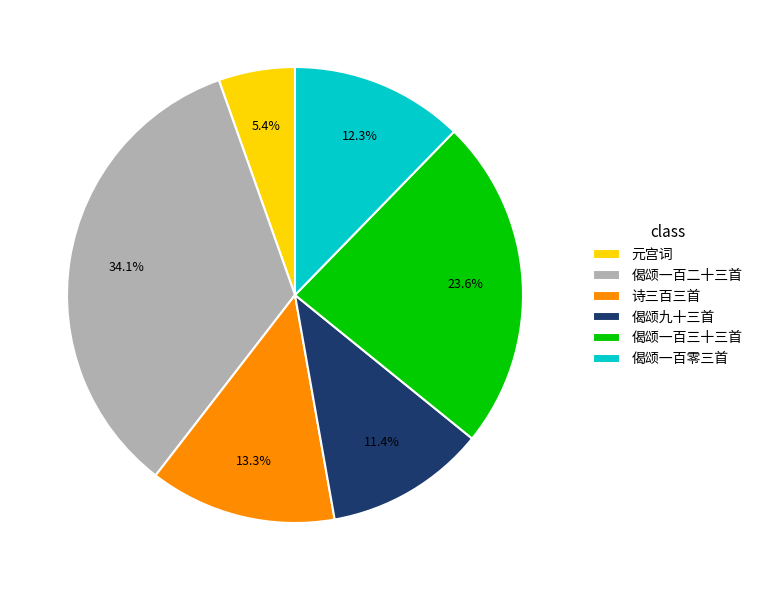

Which has a higher value, 偈颂一百三十三首 or 偈颂九十三首?

偈颂一百三十三首